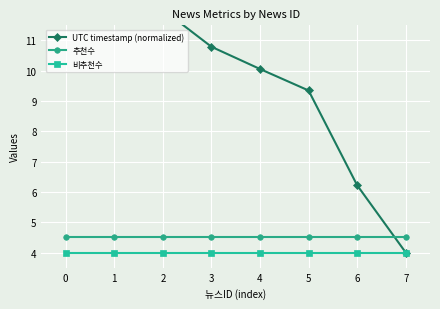

True or false: 비추천수 and 추천수 cross at least once.

False